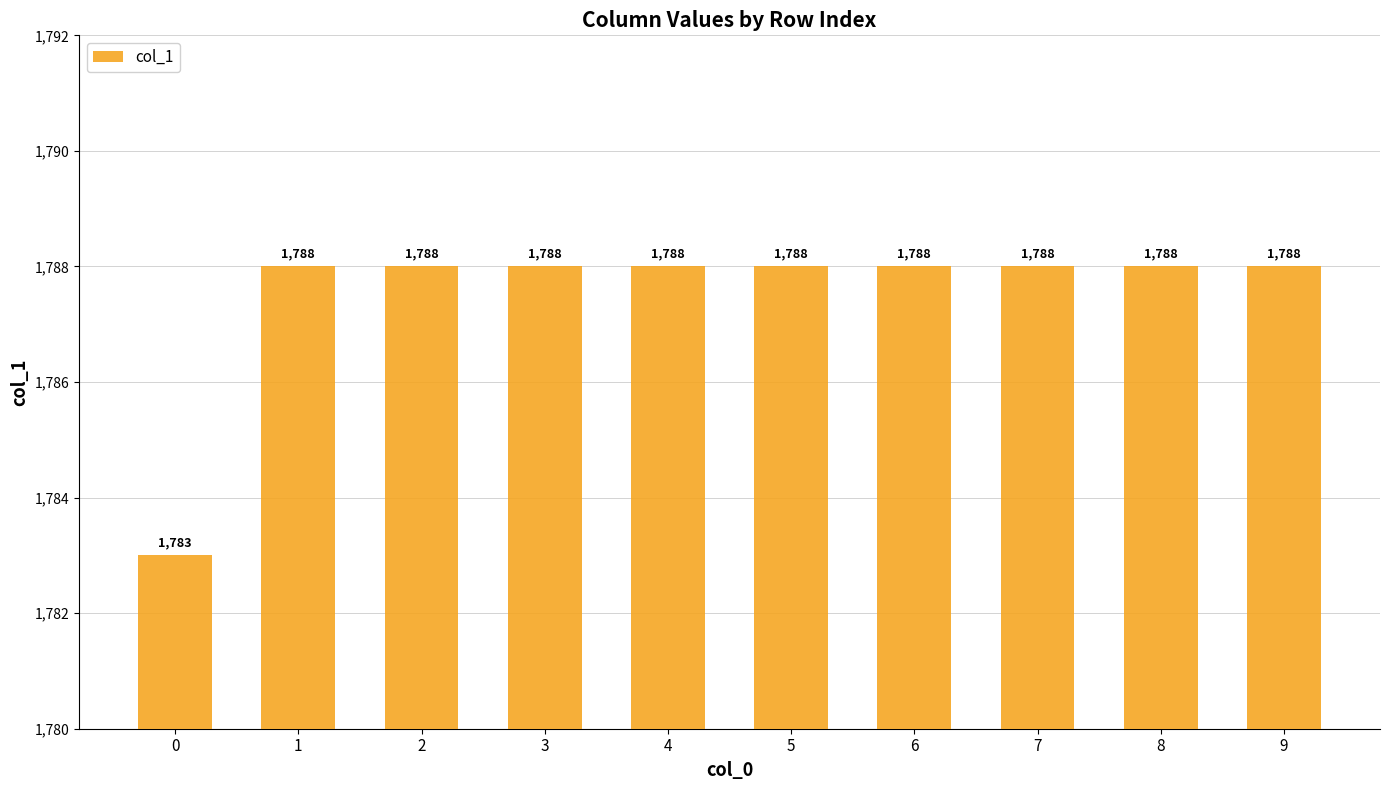

What is the maximum value shown in the chart?

1788